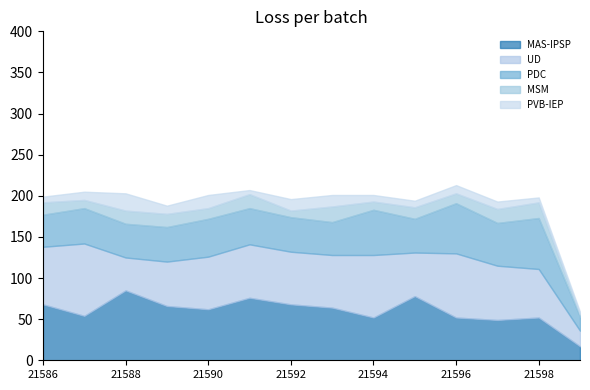

True or false: MSM has more than 2 interior local peaks.

True